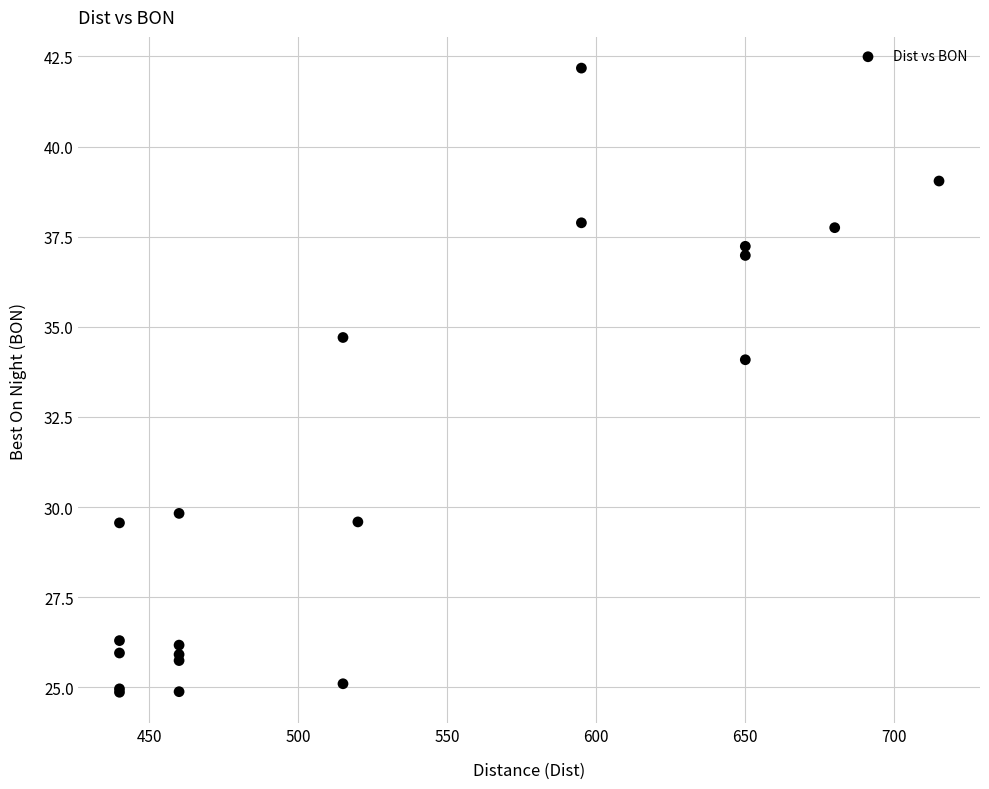

What Y value in the scatter plot is closest to 33?

34.1